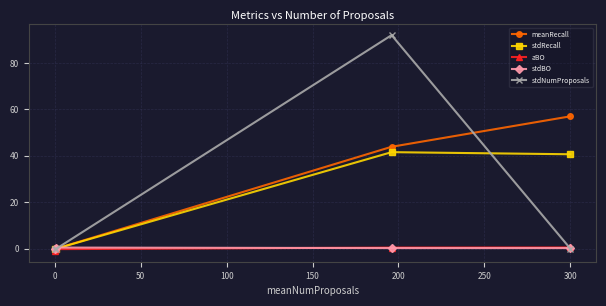

Which series has the largest total across all categories?

meanRecall